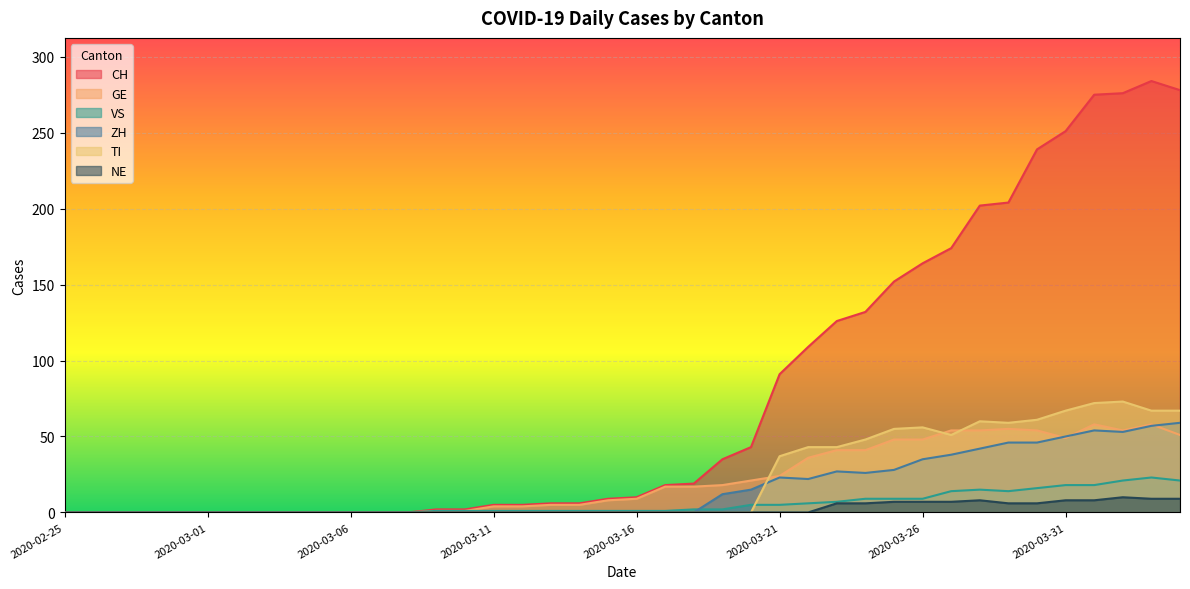

The GE series shows 0 at 2020-03-03. True or false?

True